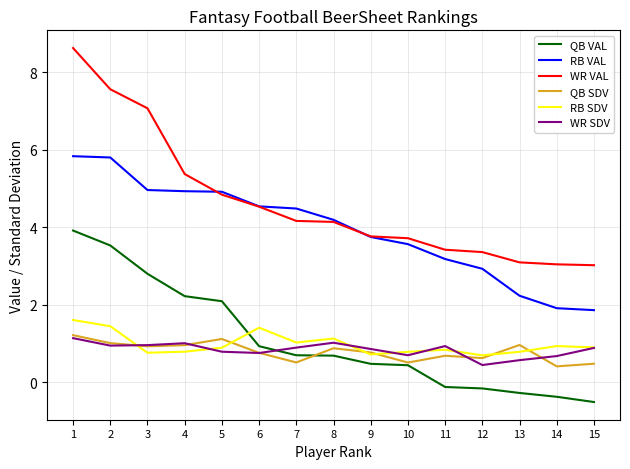

What are all the series names shown in the legend?

QB VAL, RB VAL, WR VAL, QB SDV, RB SDV, WR SDV